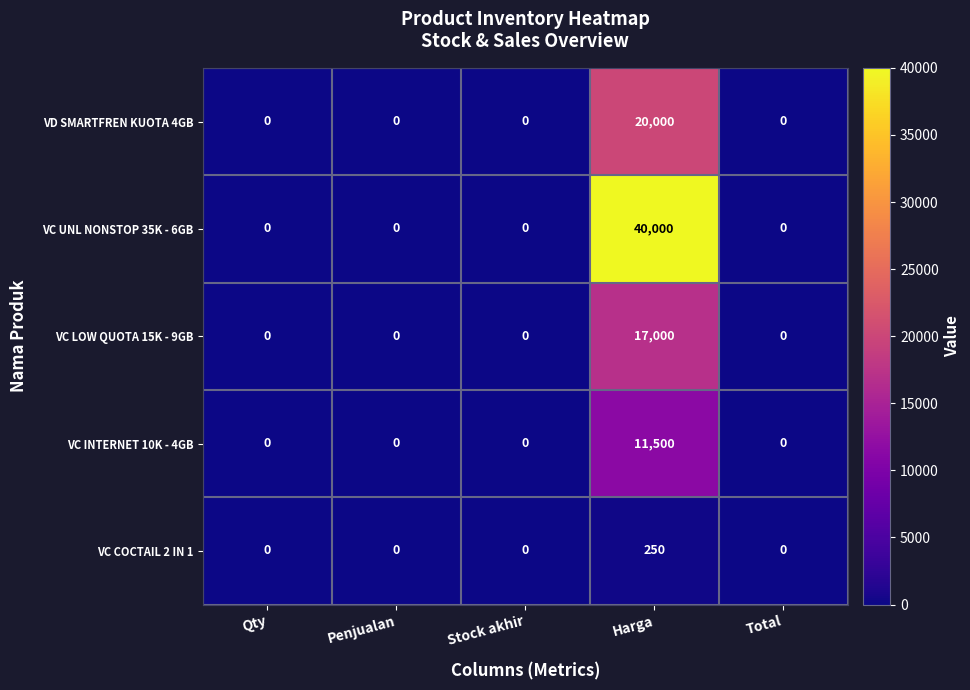

Is it true that VC UNL NONSTOP 35K - 6GB equals 0 at Stock akhir?

True